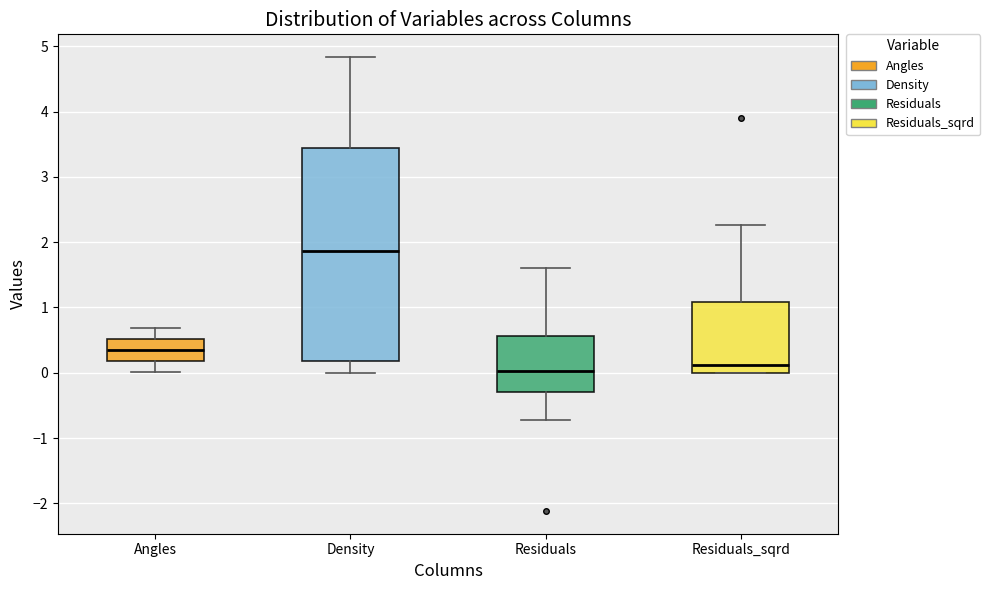

Reading left to right, transcribe this box plot: for each box, give where its median line is, the range the box spans, and where its two whiskers end, as read against the y-axis. The values are not printed on the chart, so give them approximately, as read against the axis.

Angles: median 0.4, box 0.2 to 0.5, whiskers 0.0 to 0.7
Density: median 1.9, box 0.2 to 3.4, whiskers 0.0 to 4.8
Residuals: median 0.0, box -0.3 to 0.6, whiskers -0.7 to 1.6
Residuals_sqrd: median 0.1, box 0.0 to 1.1, whiskers 0.0 to 2.3